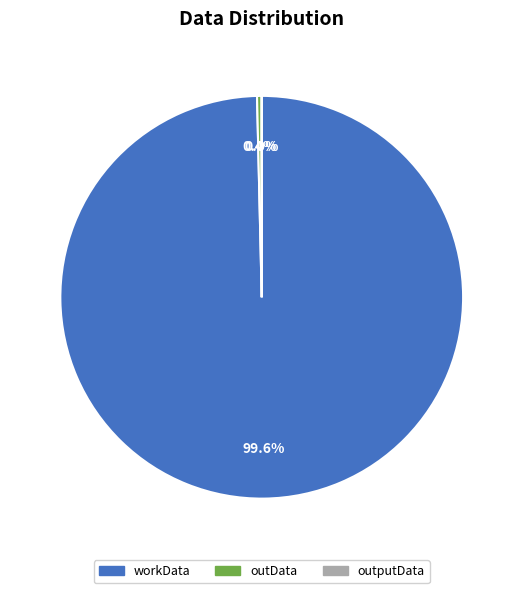

What is the largest slice in the pie chart?

workData